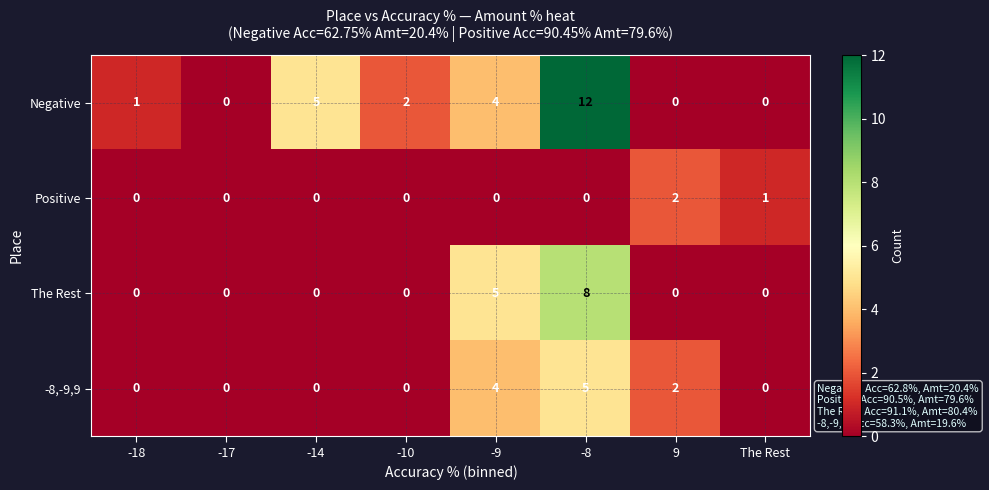

Where is Positive nearest to the value 1?

The Rest